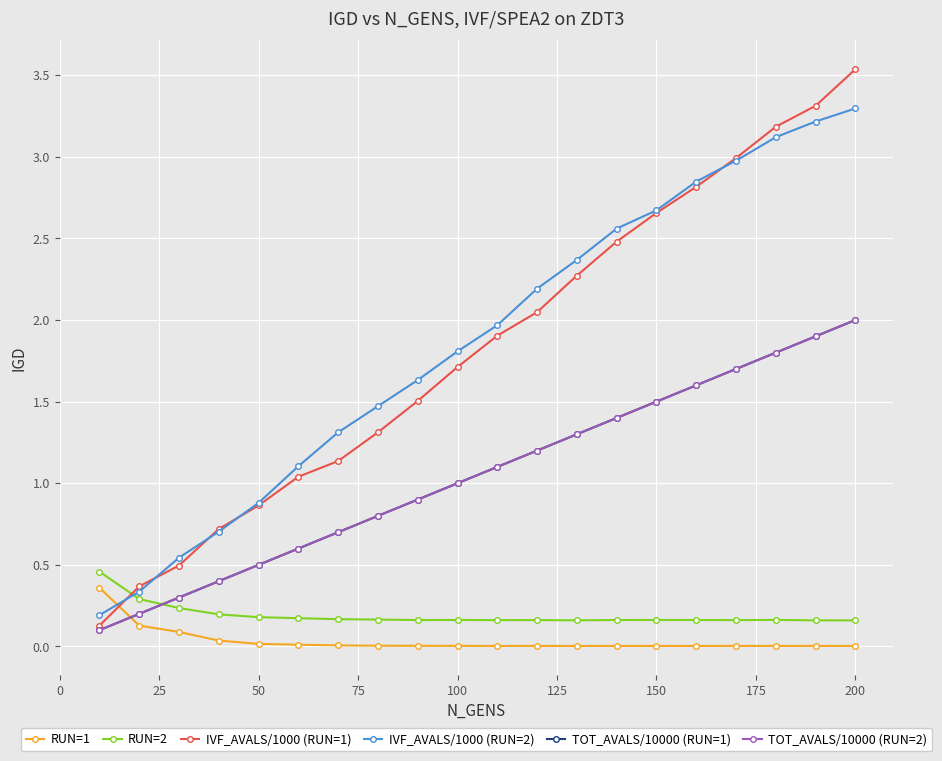

Is this an area chart (filled region under the line)?

No